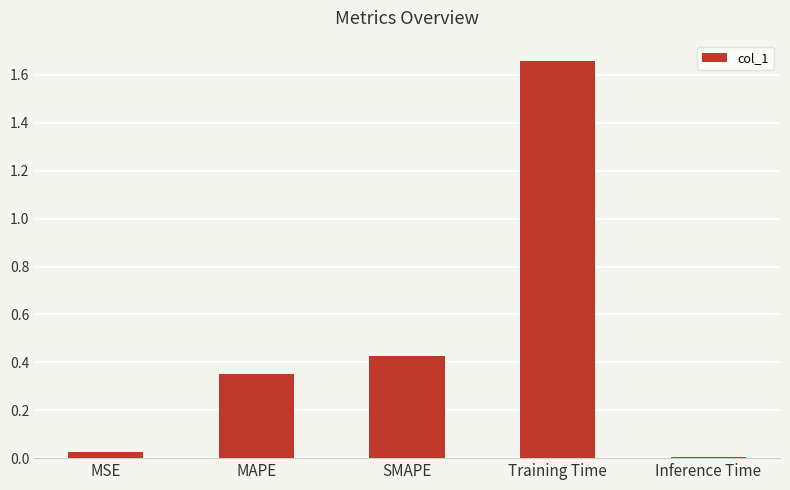

True or false: the data shows 0.0 at Inference Time.

True